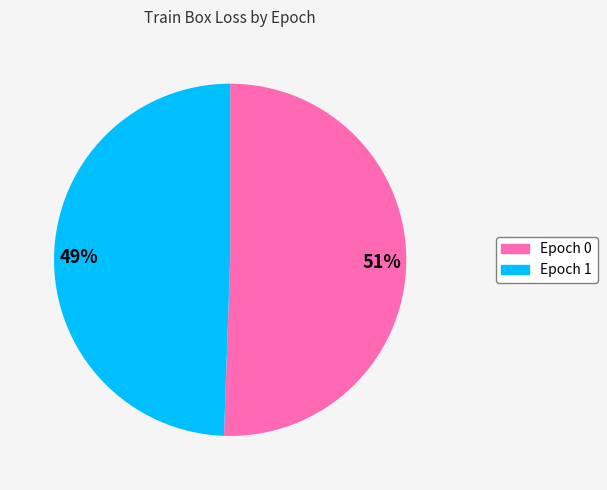

Count the number of slices in the pie.

2